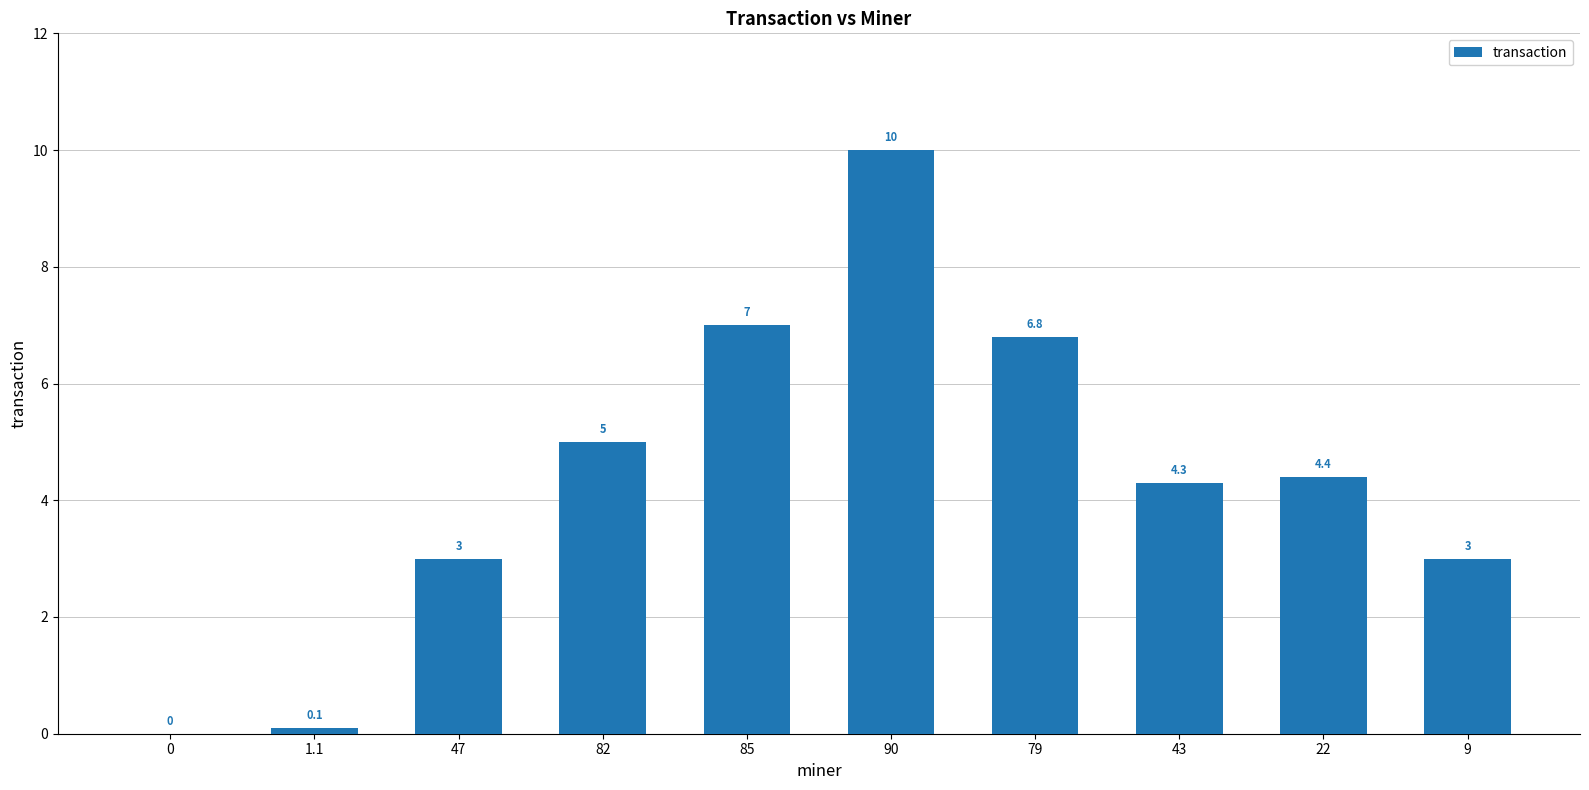

What is the maximum value shown in the chart?

10.0